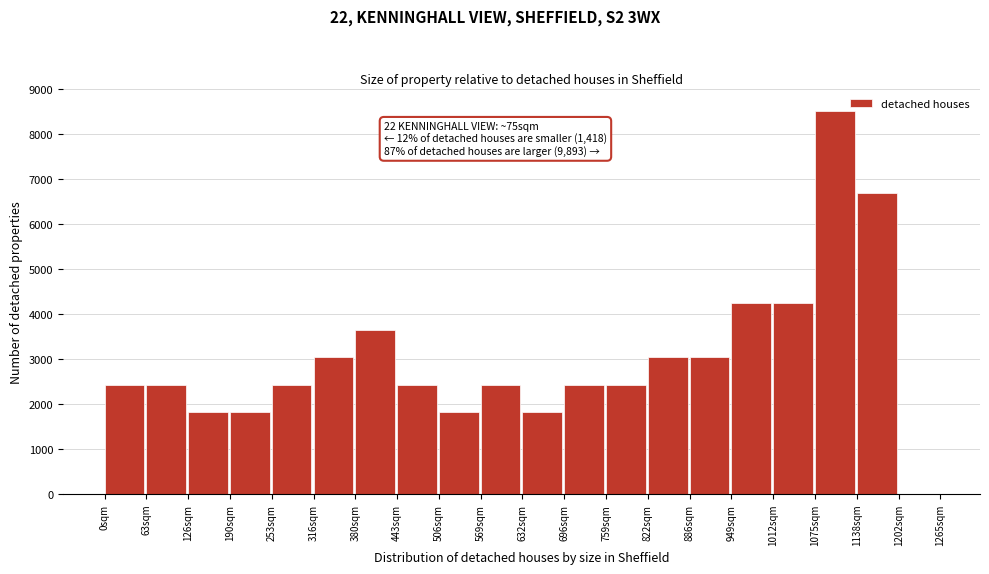

Reading left to right, what are all the values shown in this chart?

0sqm=2428.6	63sqm=2428.6	126sqm=1821.4	190sqm=1821.4	253sqm=2428.6	316sqm=3035.7	380sqm=3642.9	443sqm=2428.6	506sqm=1821.4	569sqm=2428.6	632sqm=1821.4	696sqm=2428.6	759sqm=2428.6	822sqm=3035.7	886sqm=3035.7	949sqm=4250.0	1012sqm=4250.0	1075sqm=8500.0	1138sqm=6678.6	1202sqm=0.0